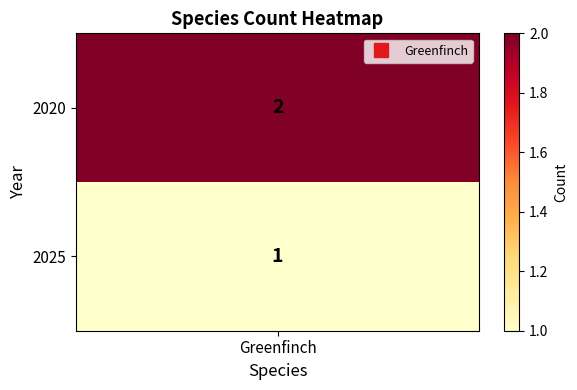

What is the sum of all values?

3